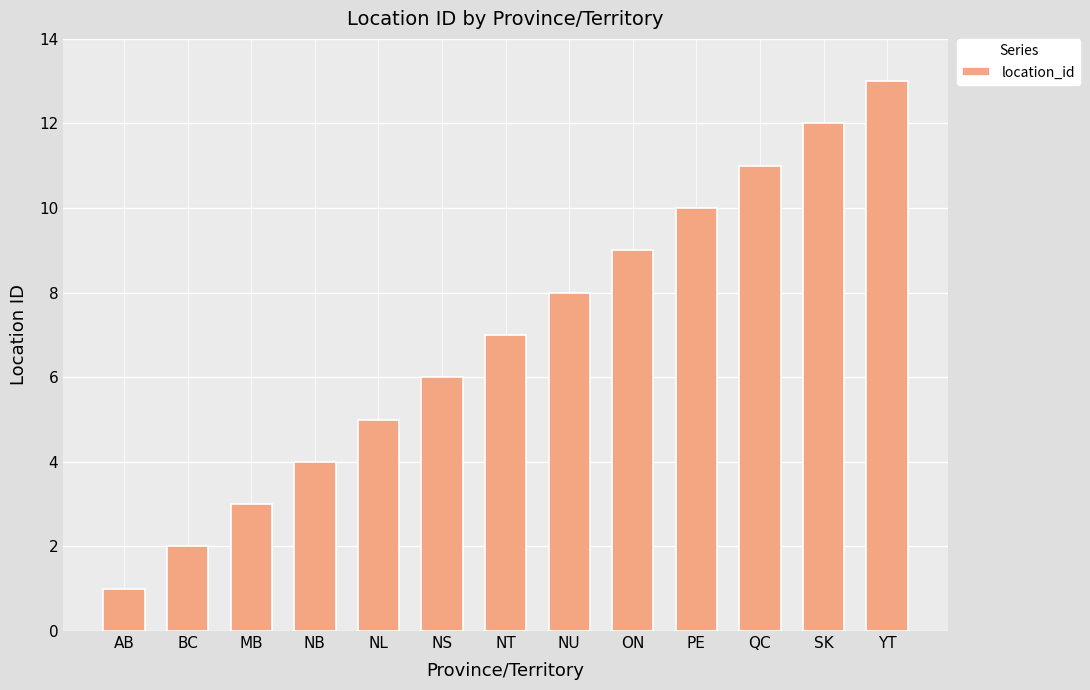

Reading left to right, transcribe all the data shown in this chart.

1	2	3	4	5	6	7	8	9	10	11	12	13